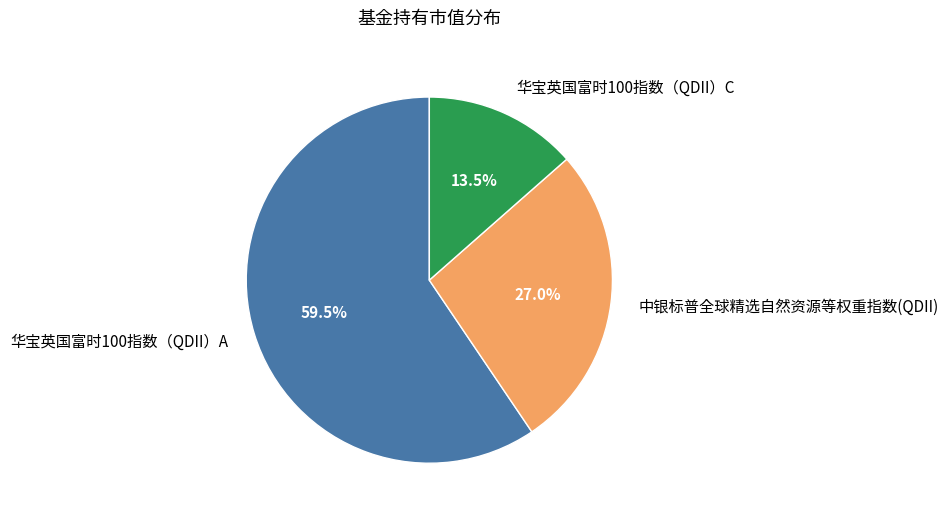

Which slice is the smallest?

华宝英国富时100指数（QDII）C